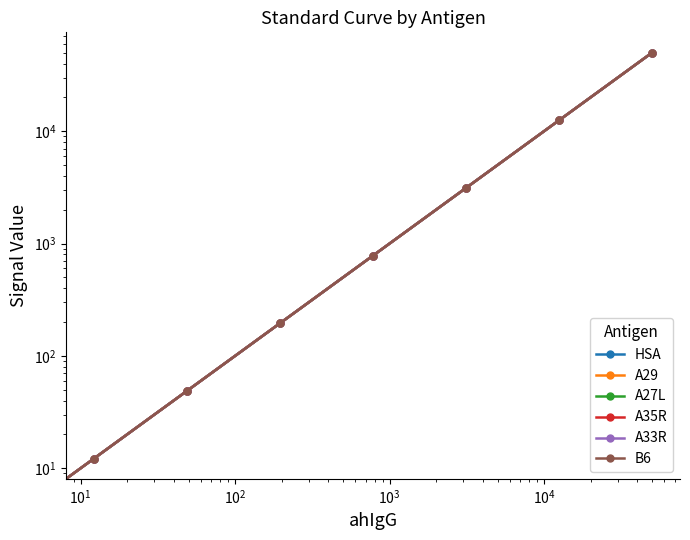

What is the sum of all HSA values?

66662.6